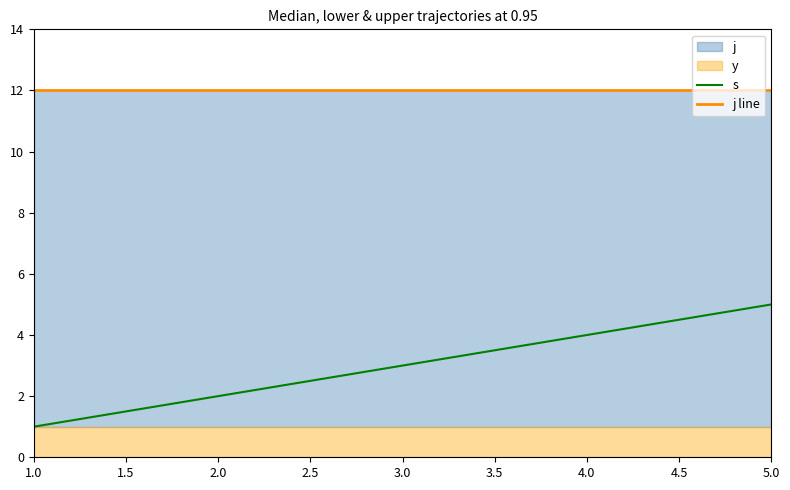

True or false: s and j line cross at least once.

False